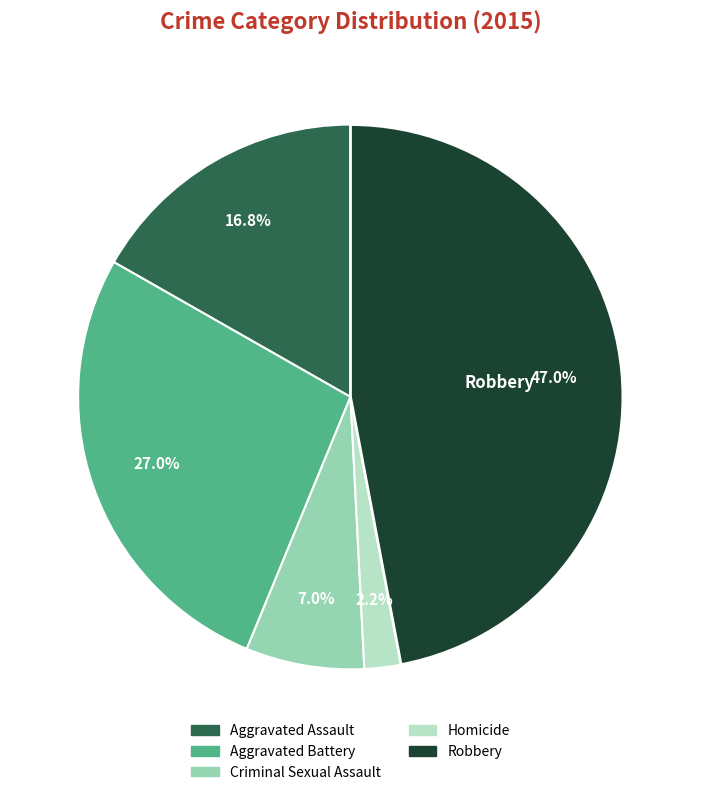

The Homicide slice represents 2% of the pie. True or false?

True